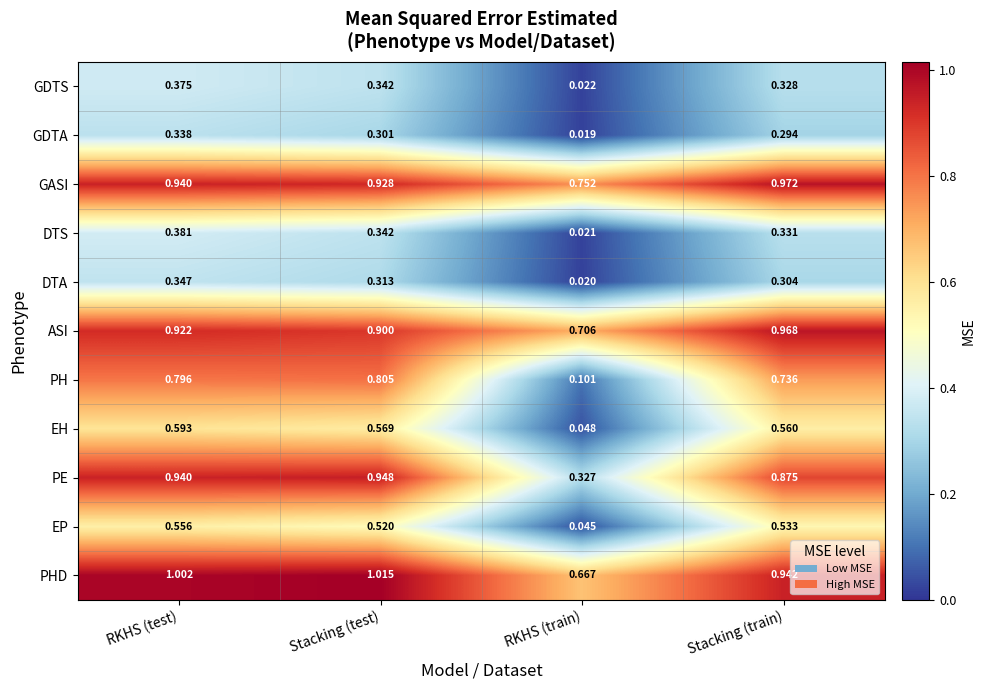

At which label does PH reach its peak?

Stacking (test)